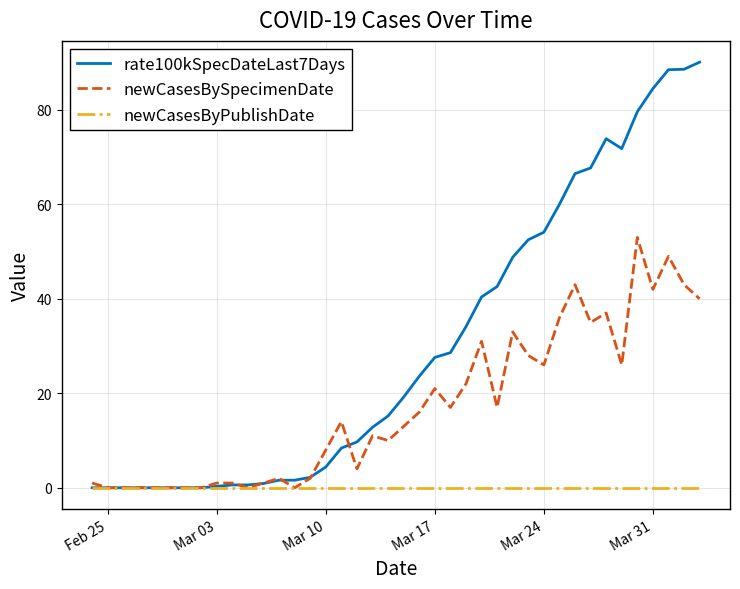

What is the maximum value shown in the chart?

90.1